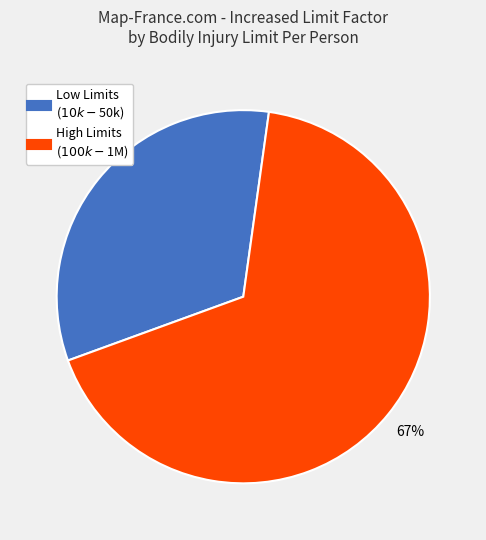

To the nearest percent, what is the difference between the largest and smallest slice percentages?

34%